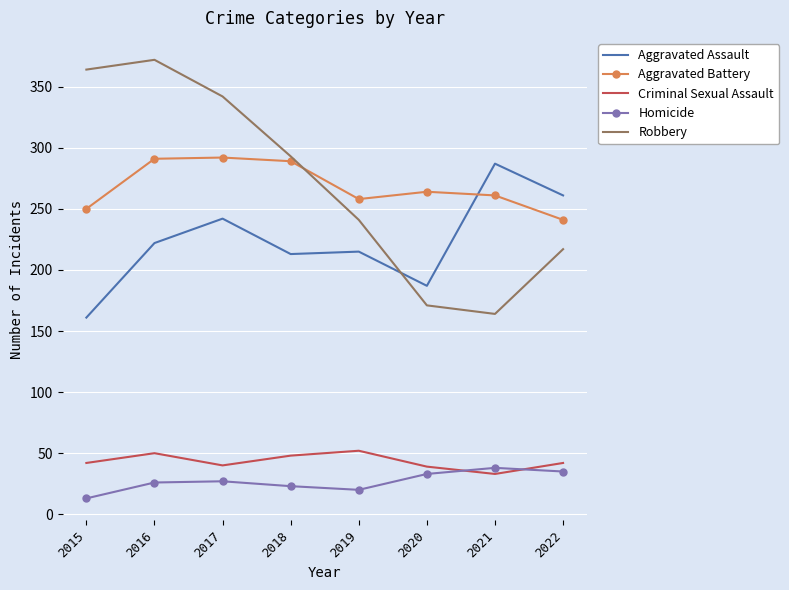

Which series changed the most between 2018 and 2019?

Robbery